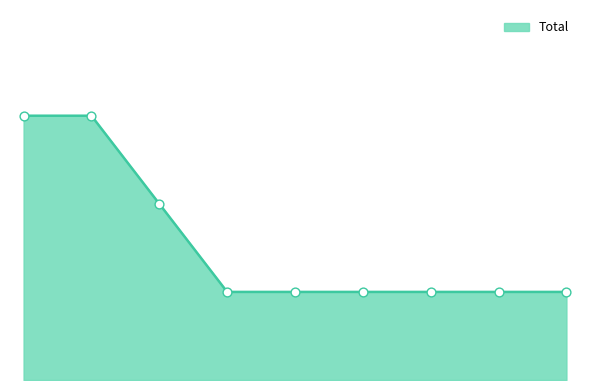

Is this an area chart (filled region under the line)?

Yes